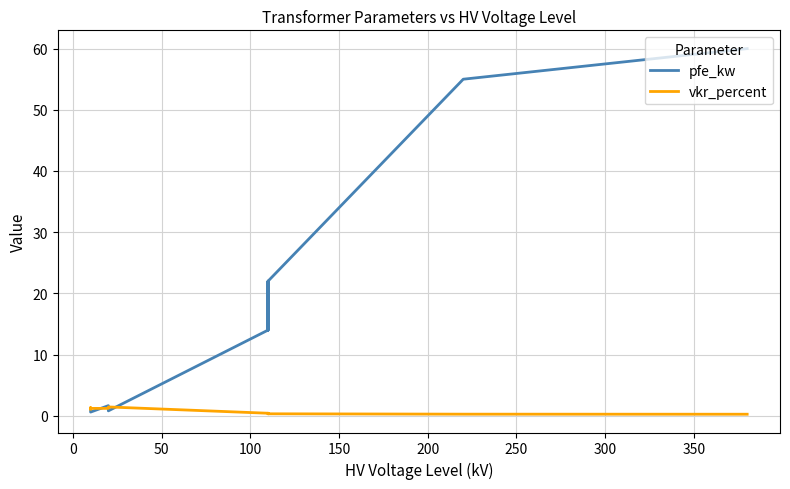

What is the sum of all pfe_kw values?

229.5